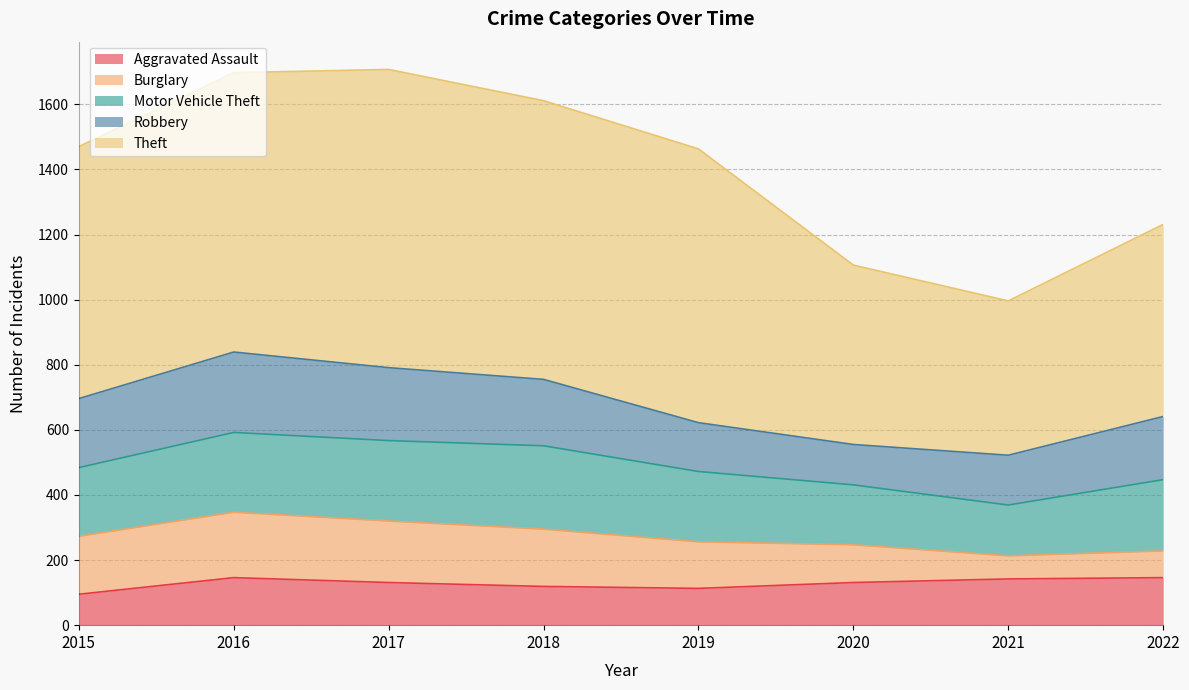

At how many categories does at least one series exceed 602?

5